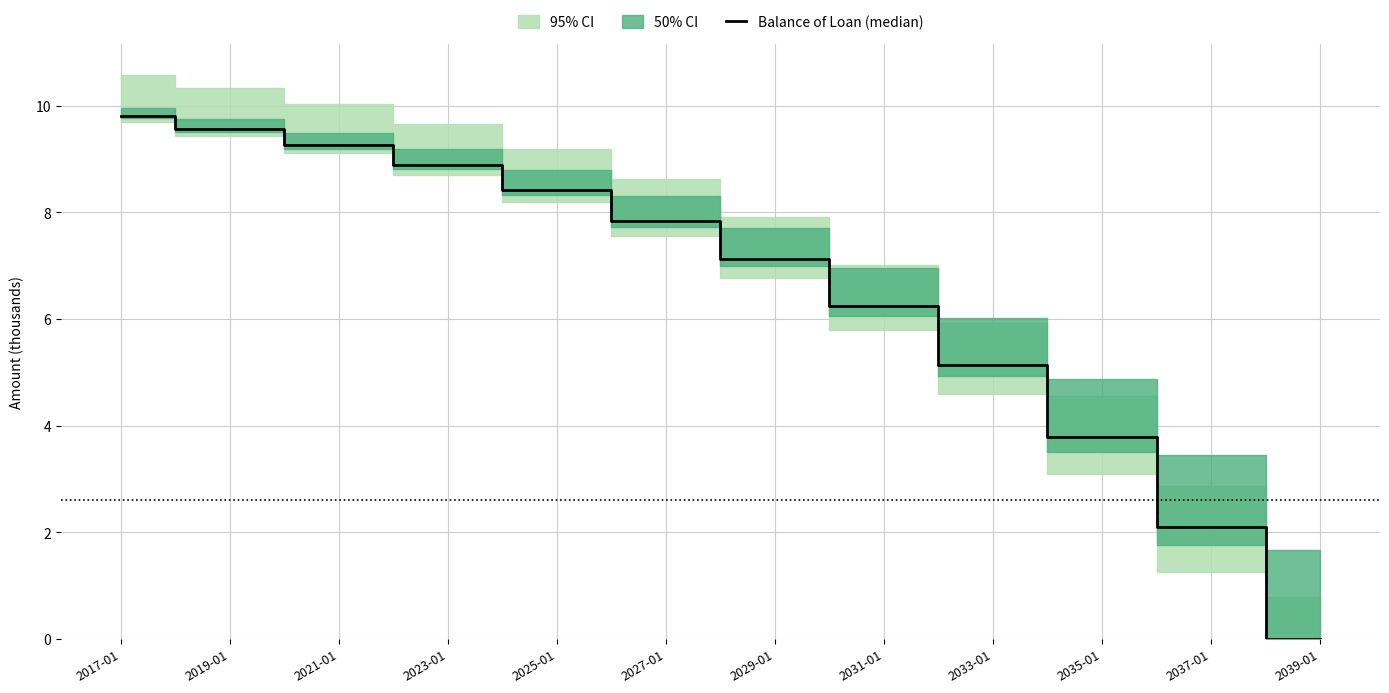

Does the chart have visible grid lines?

Yes